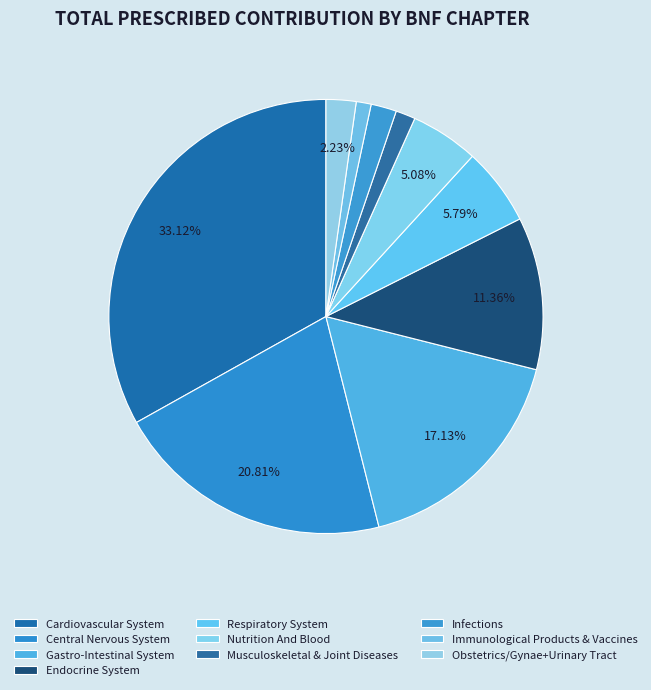

Is the sum of Gastro-Intestinal System and Infections greater than half?

No